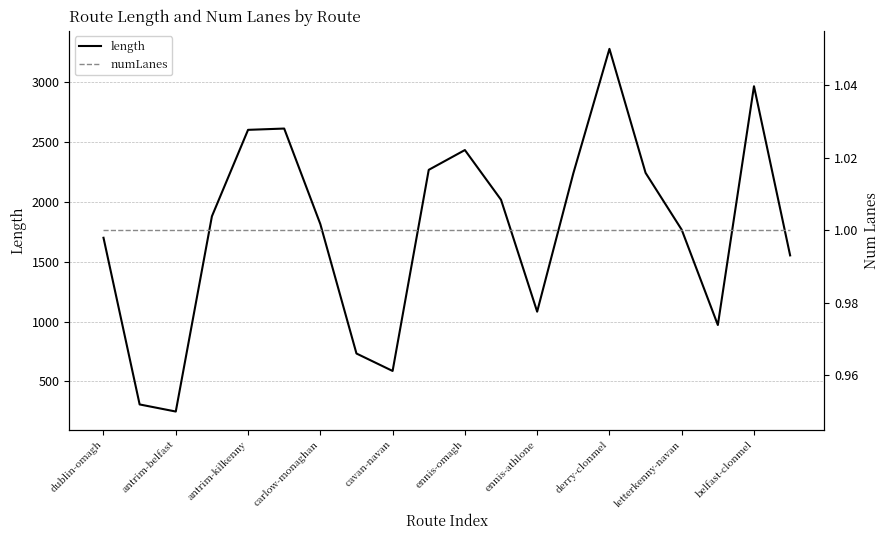

How many series are shown in this chart?

2